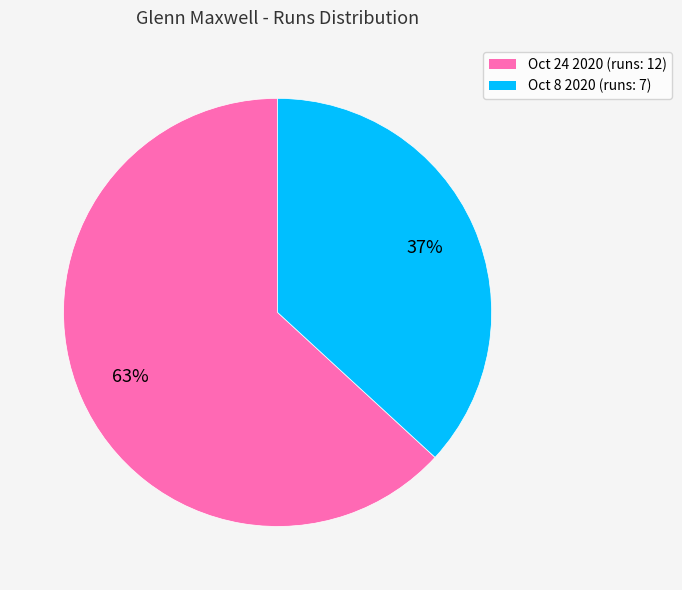

The Oct 24 2020 (runs: 12) slice represents 63% of the pie. True or false?

True